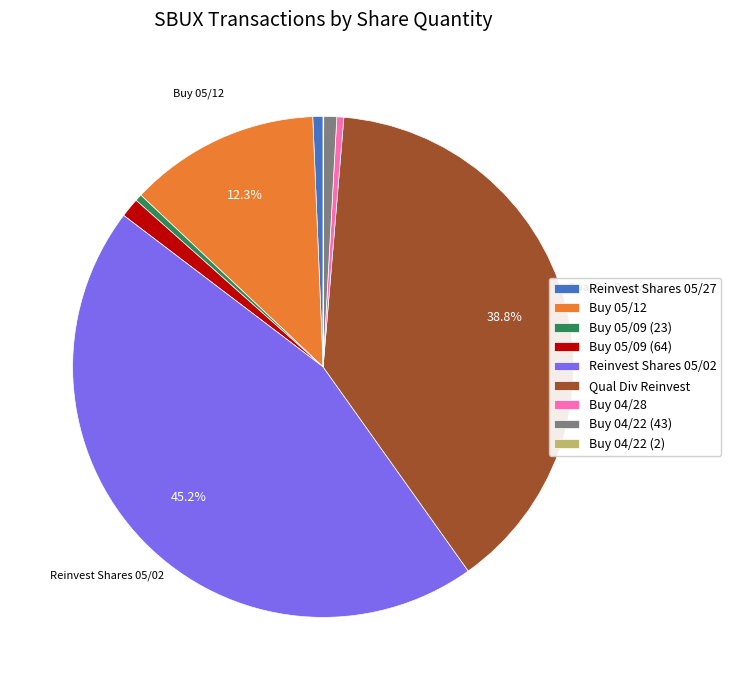

Approximately how many times larger is the value at Reinvest Shares 05/02 compared to Reinvest Shares 05/27?

68.4